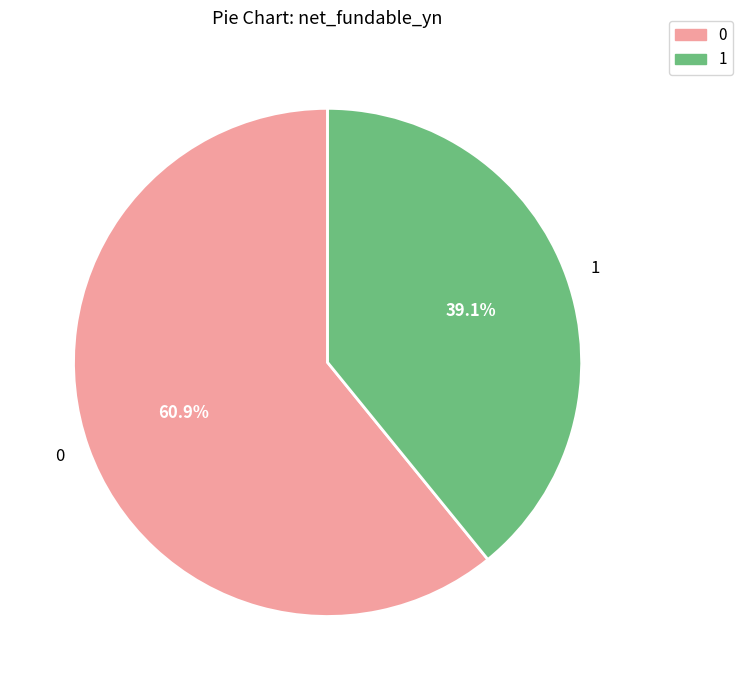

Count the number of slices in the pie.

2